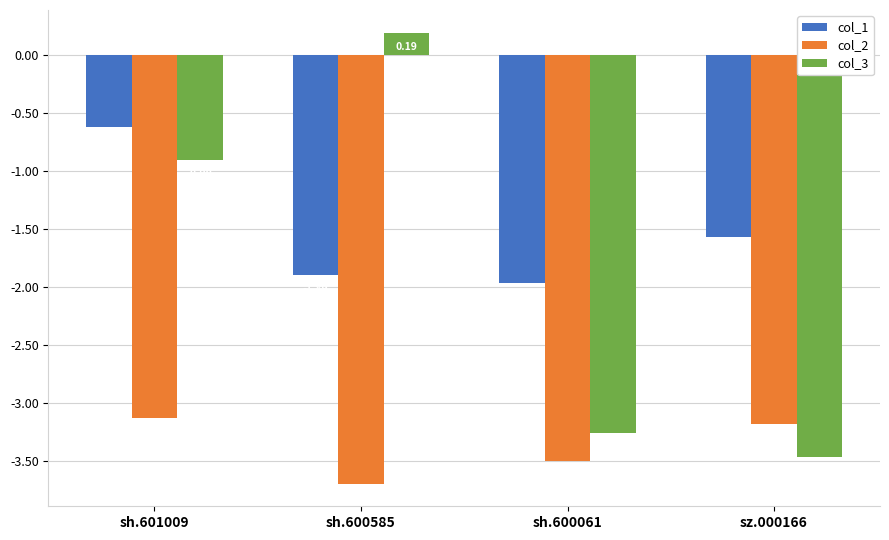

How many groups of bars are there?

4